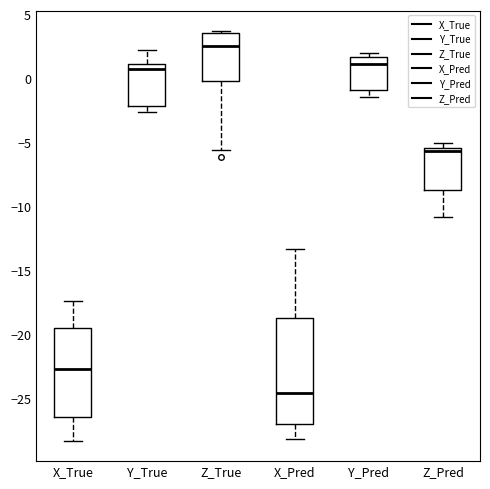

Reading left to right, read every box against the y-axis: the position of its median line, the range the box covers, and the ends of its whiskers. The values are not printed on the chart, so give them approximately, as read against the axis.

X_True: median -22.5, box -26.5 to -19.5, whiskers -28.5 to -17.5
Y_True: median 1.0 (just below the box's upper edge), box -2.0 to 1.0, whiskers -2.5 to 2.0
Z_True: median 2.5, box 0.0 to 3.5, whiskers -5.5 to 3.5 (just above the box's upper edge)
X_Pred: median -24.5, box -27.0 to -18.5, whiskers -28.0 to -13.5
Y_Pred: median 1.0, box -1.0 to 1.5, whiskers -1.5 to 2.0
Z_Pred: median -5.5 (just below the box's upper edge), box -8.5 to -5.5, whiskers -11.0 to -5.0